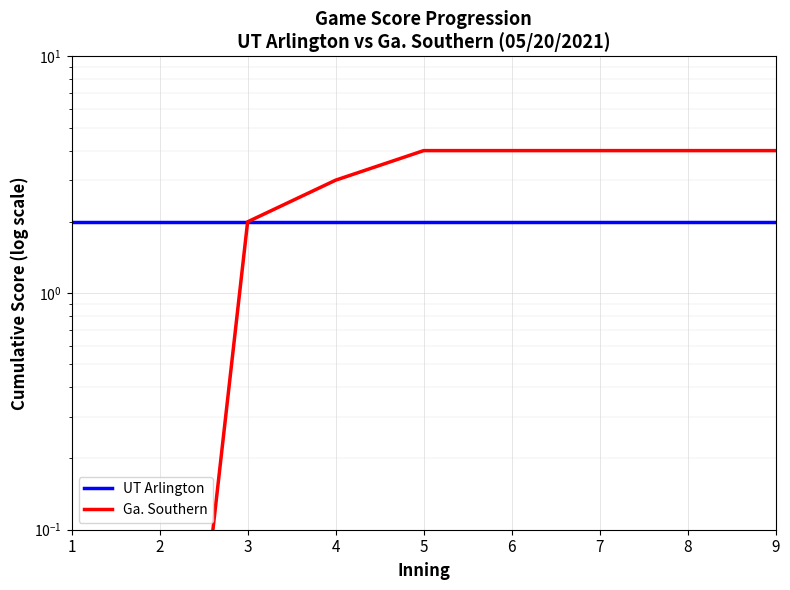

True or false: UT Arlington has a value of 3.1 at 5.

False